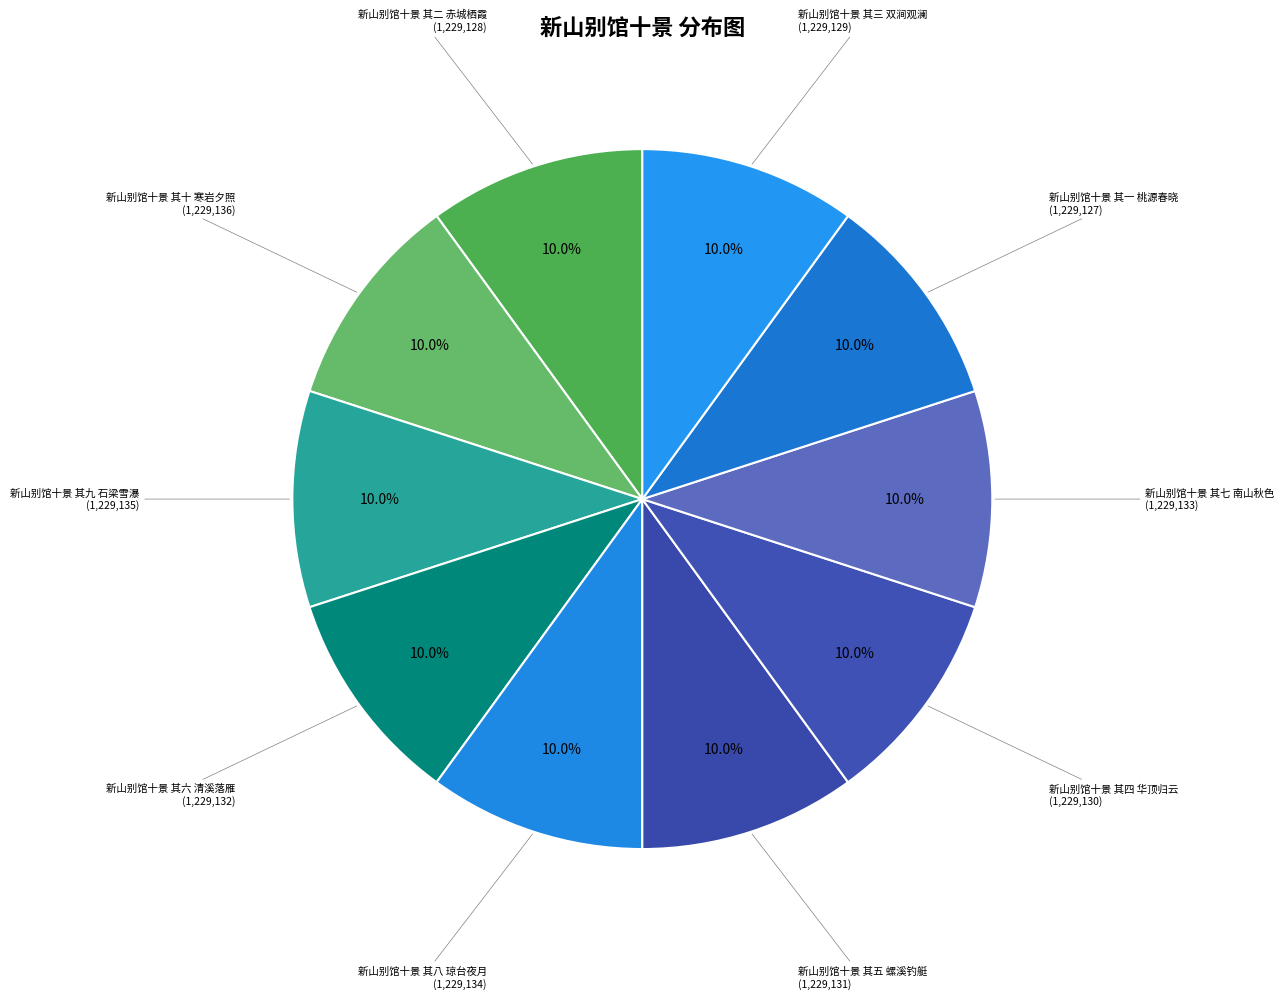

What is the ratio of the value at 新山别馆十景 其五 螺溪钓艇 to the value at 新山别馆十景 其十 寒岩夕照?

1.0